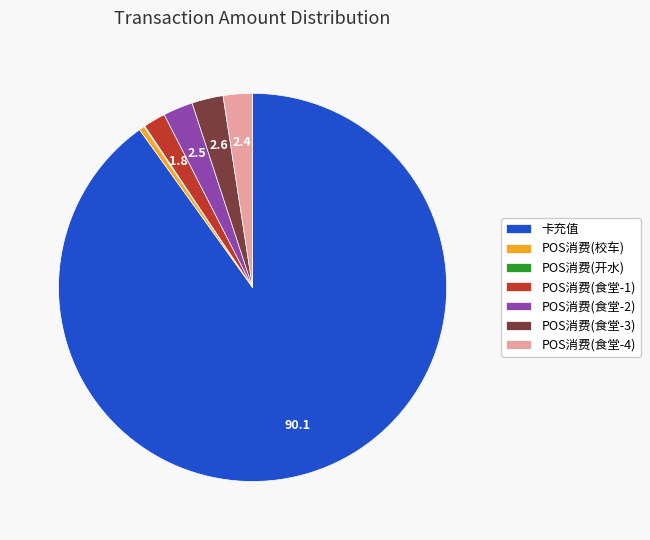

Do POS消费(食堂-1) and POS消费(食堂-3) together represent more than half of the pie?

No